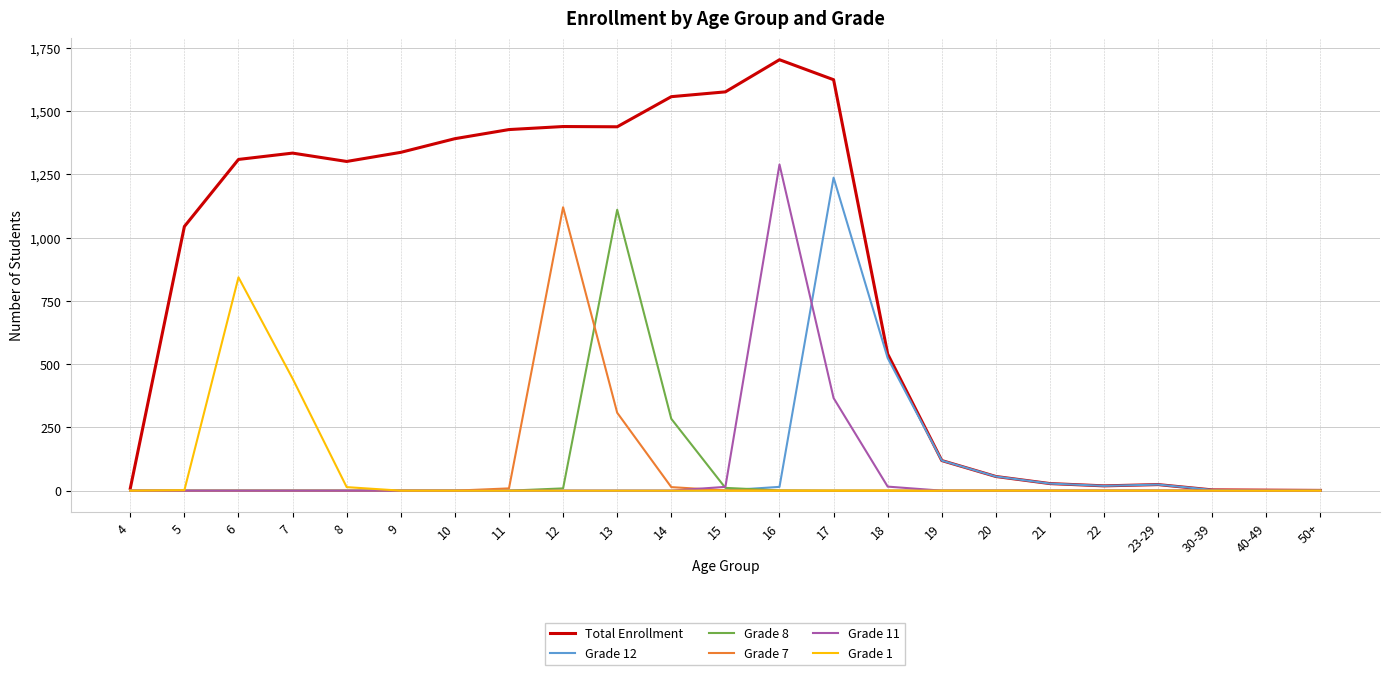

What are all the series names shown in the legend?

Total Enrollment, Grade 12, Grade 8, Grade 7, Grade 11, Grade 1